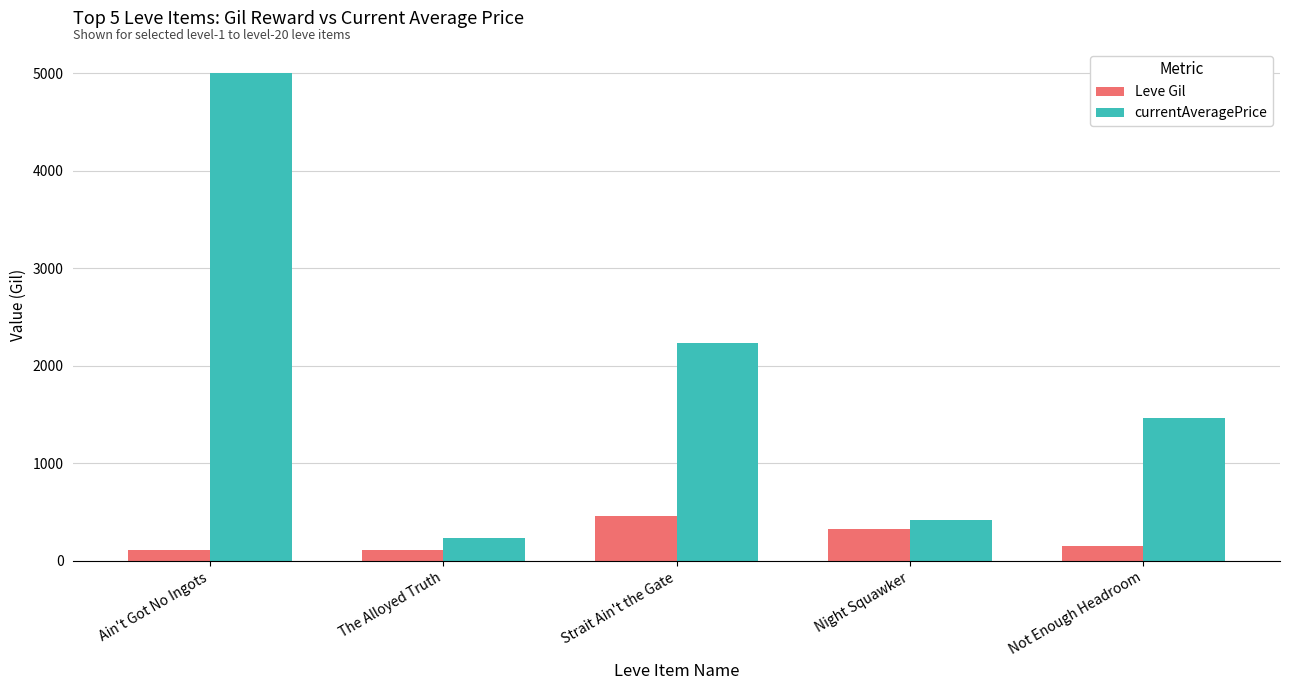

What are all the series names shown in the legend?

Leve Gil, currentAveragePrice